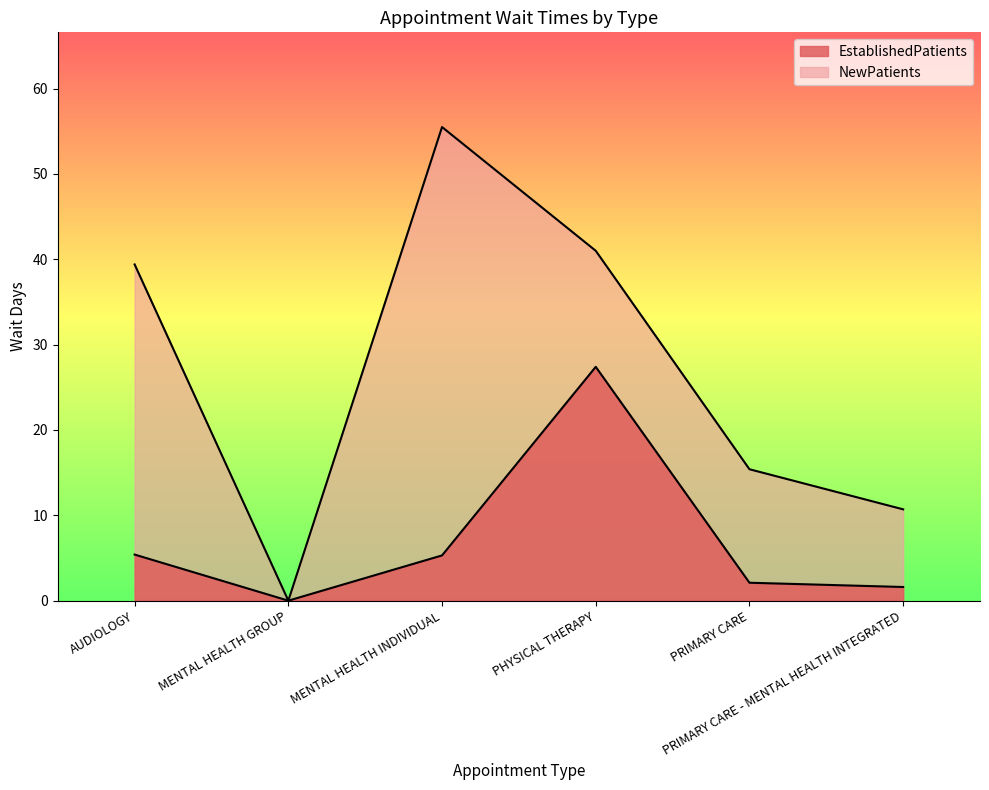

The NewPatients series shows 10.4 at PHYSICAL THERAPY. True or false?

False